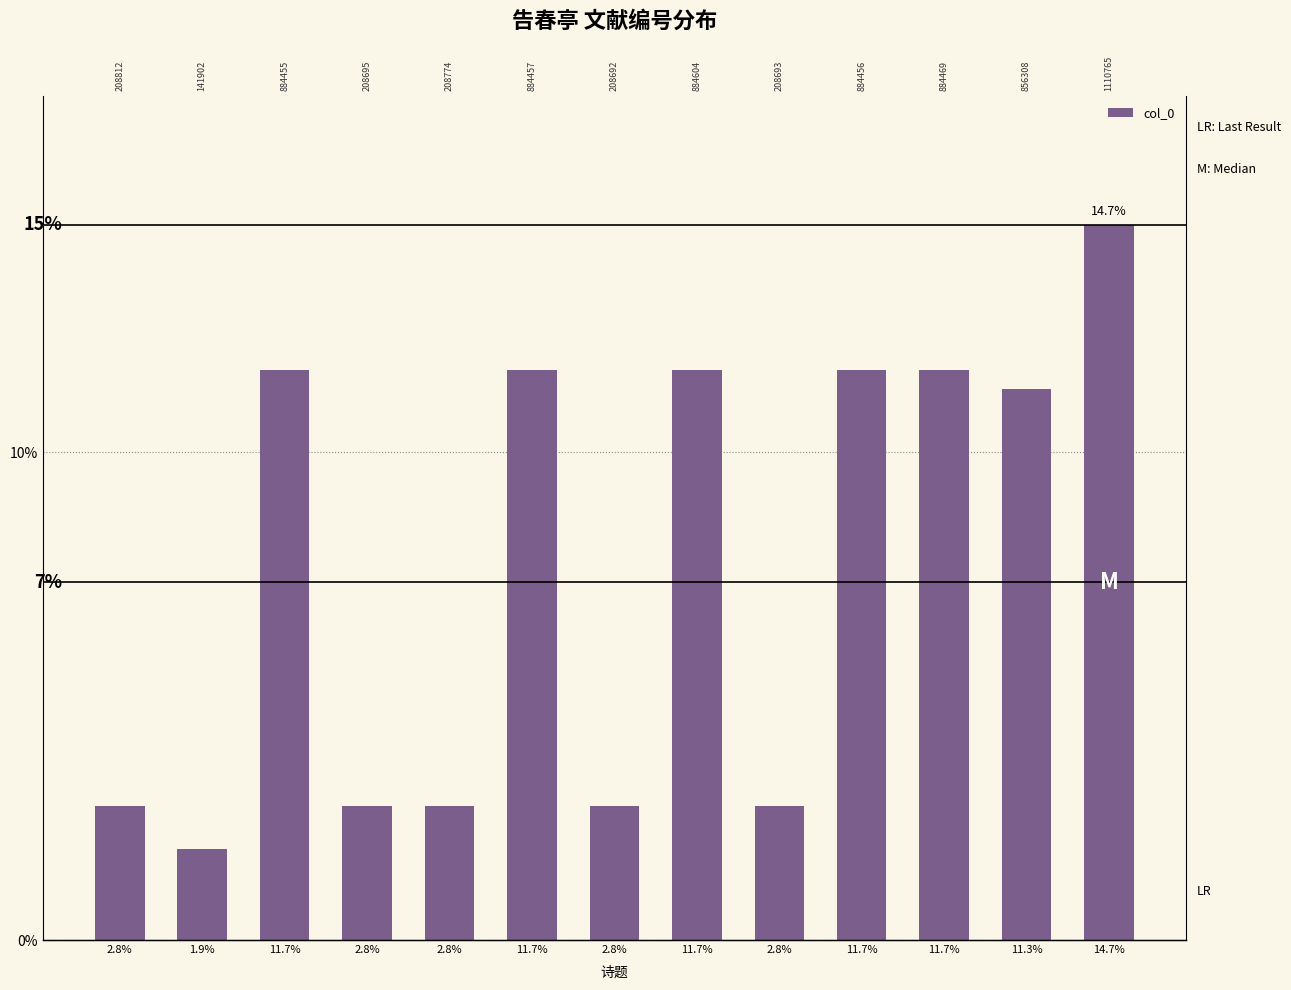

At which label is the value closest to 8?

11.3%